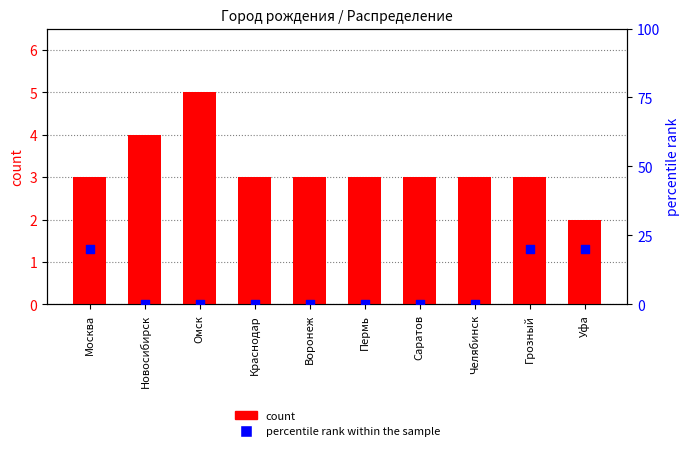

Which series has the largest total across all categories?

percentile rank within the sample